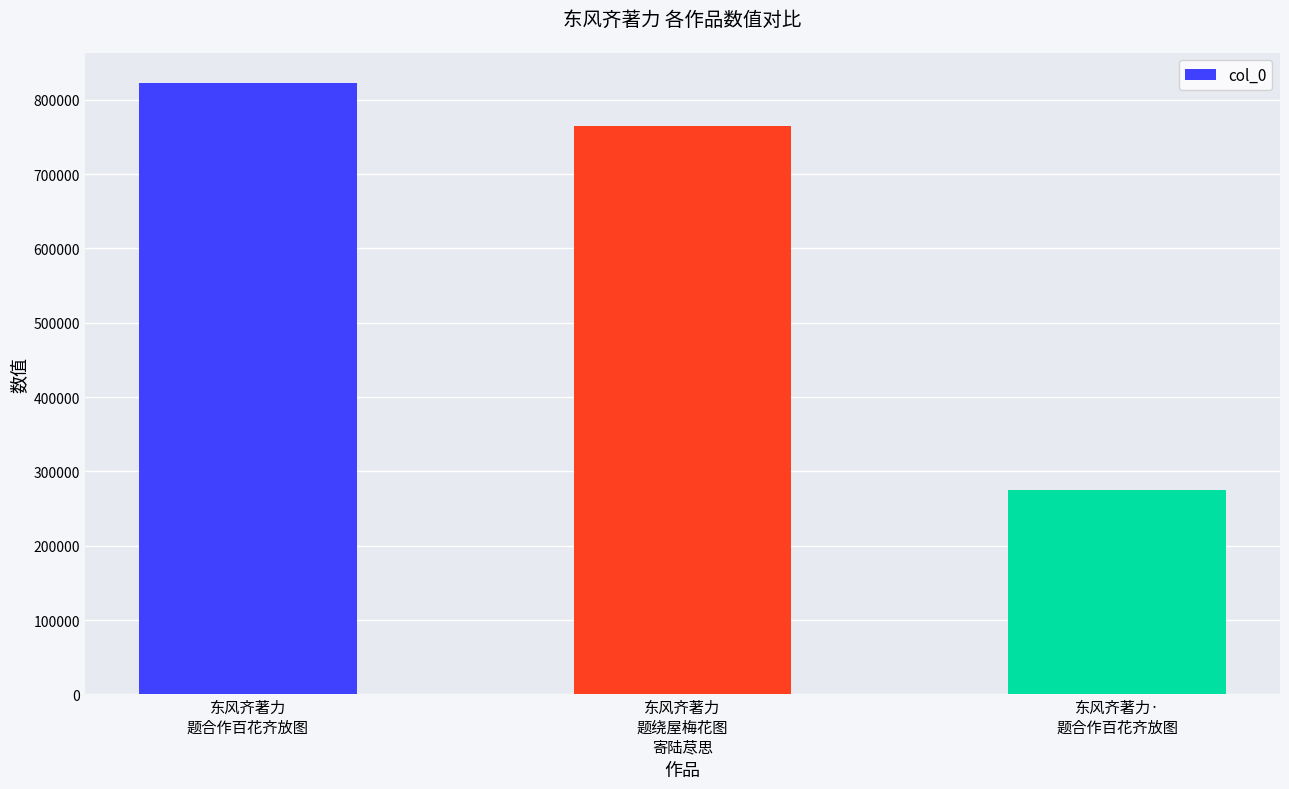

Between 东风齐著力·
题合作百花齐放图 and 东风齐著力
题绕屋梅花图
寄陆荩思, which is larger?

东风齐著力
题绕屋梅花图
寄陆荩思